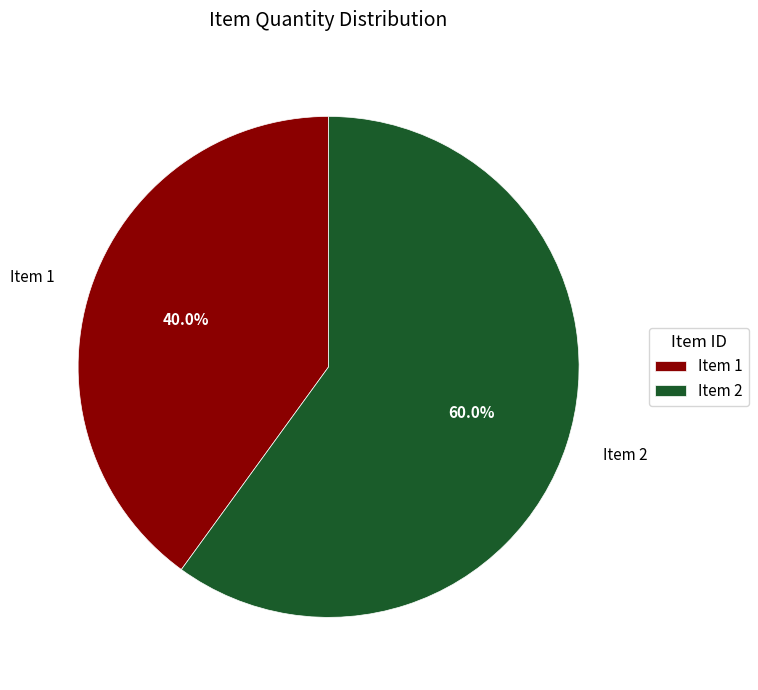

How many slices are in this pie chart?

2